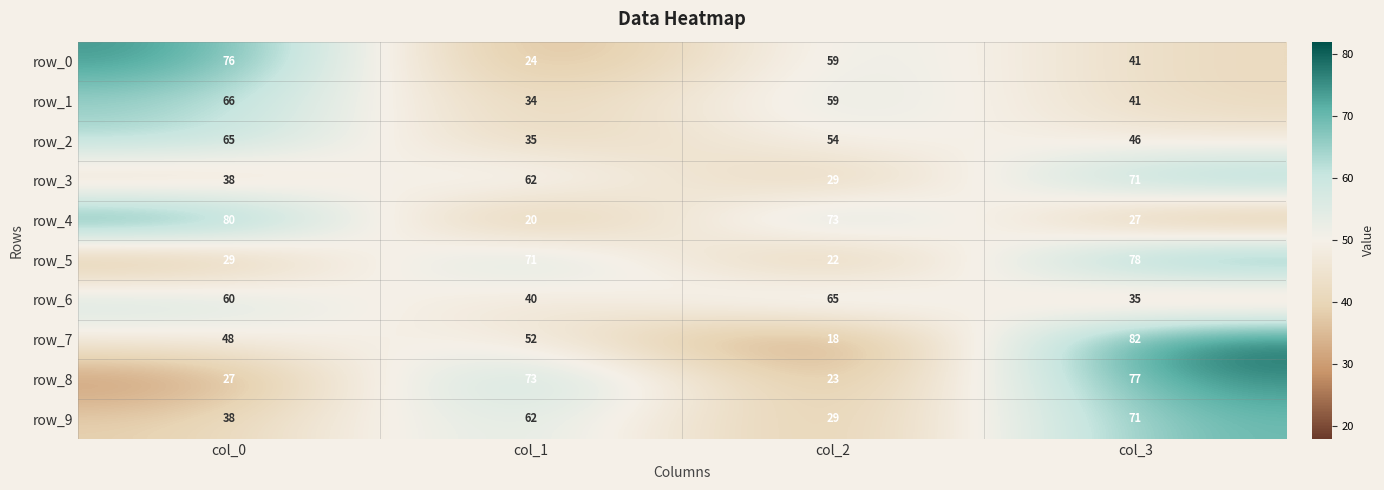

What is the sum of the row_3 values at col_2 and col_1?

91